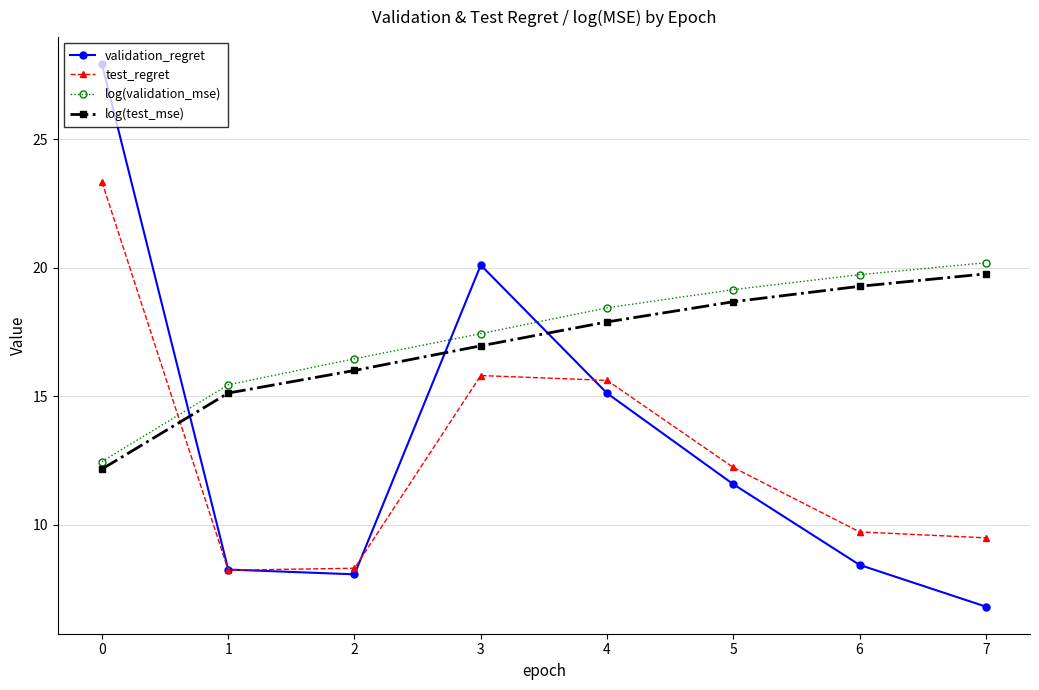

How many data points in test_regret are above 12?

4